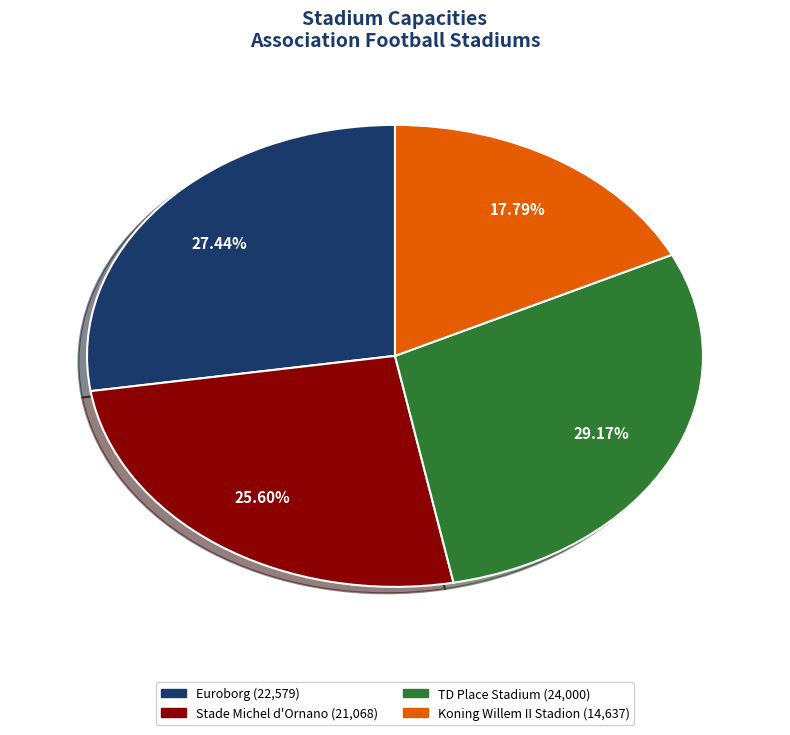

Which slice is the smallest?

Koning Willem II Stadion